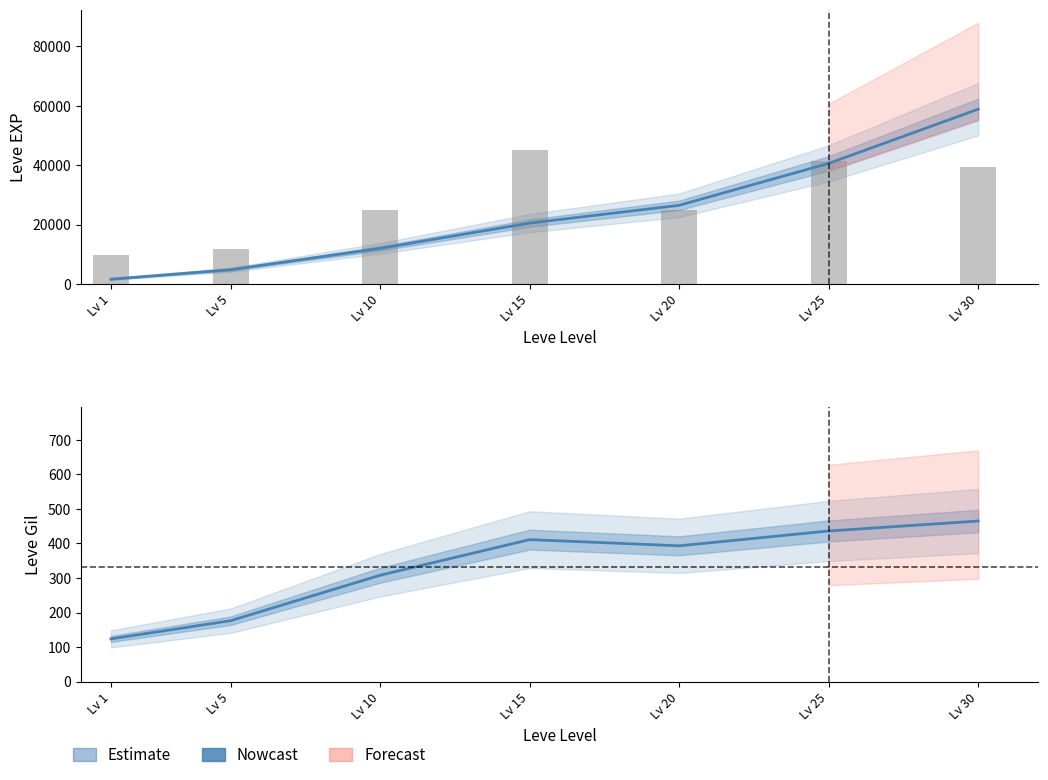

Count the number of categories in the chart.

7